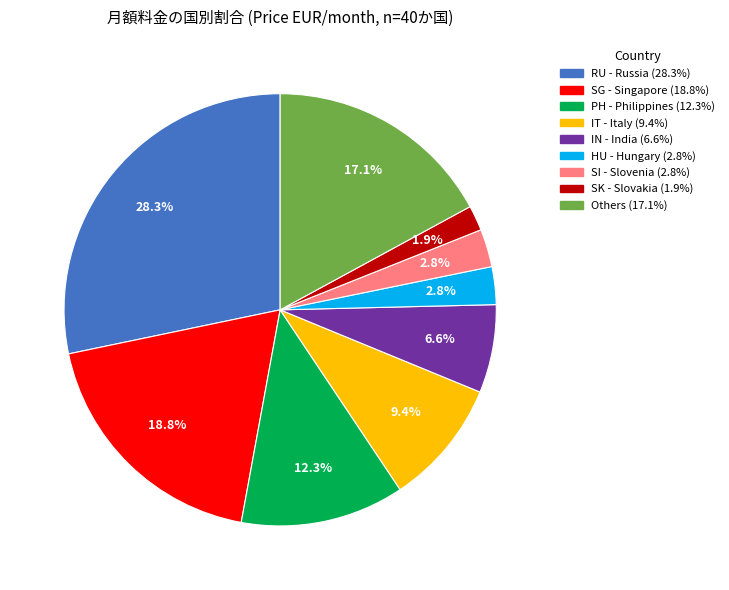

Is there any slice that represents more than half of the pie?

No